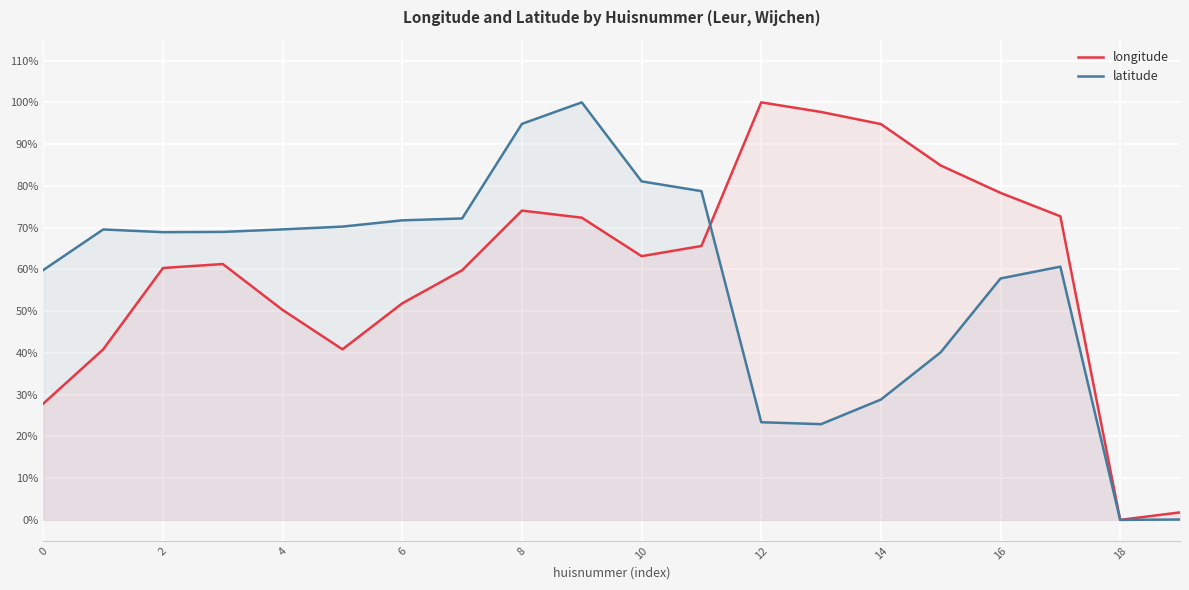

What are all the series names shown in the legend?

longitude, latitude